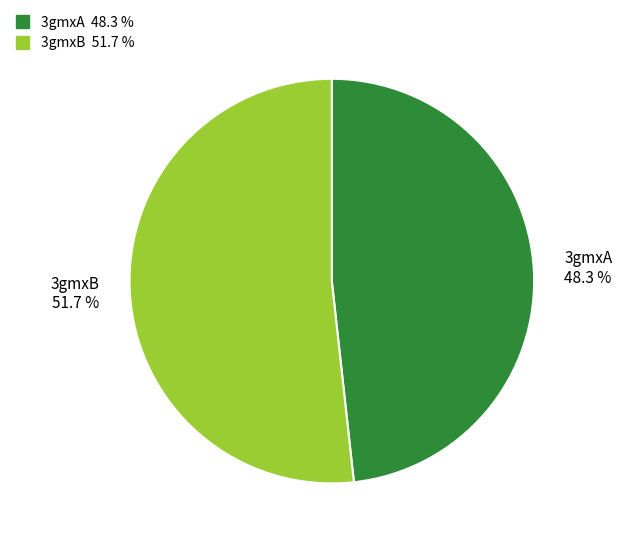

Which category has the biggest portion of the pie?

3gmxB